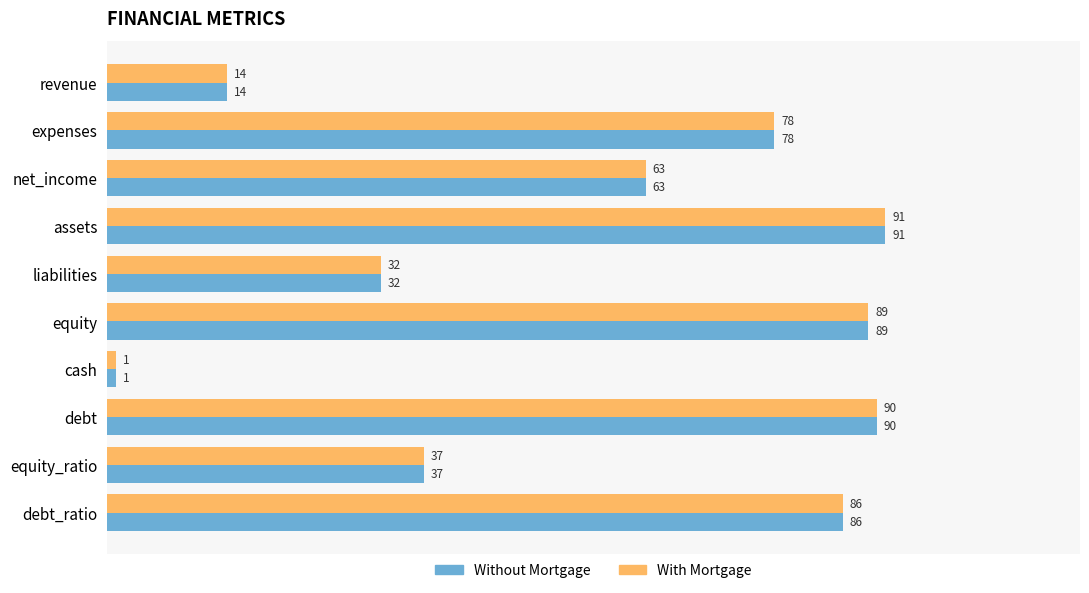

Rank the categories by With Mortgage value from lowest to highest.

cash, revenue, liabilities, equity_ratio, net_income, expenses, debt_ratio, equity, debt, assets